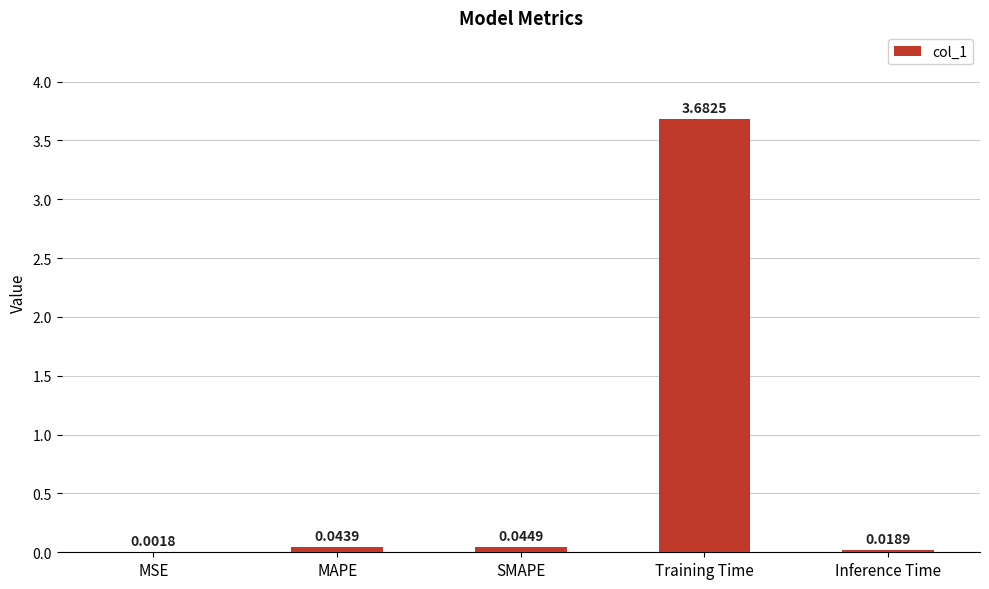

True or false: the data shows 6.2 at Training Time.

False